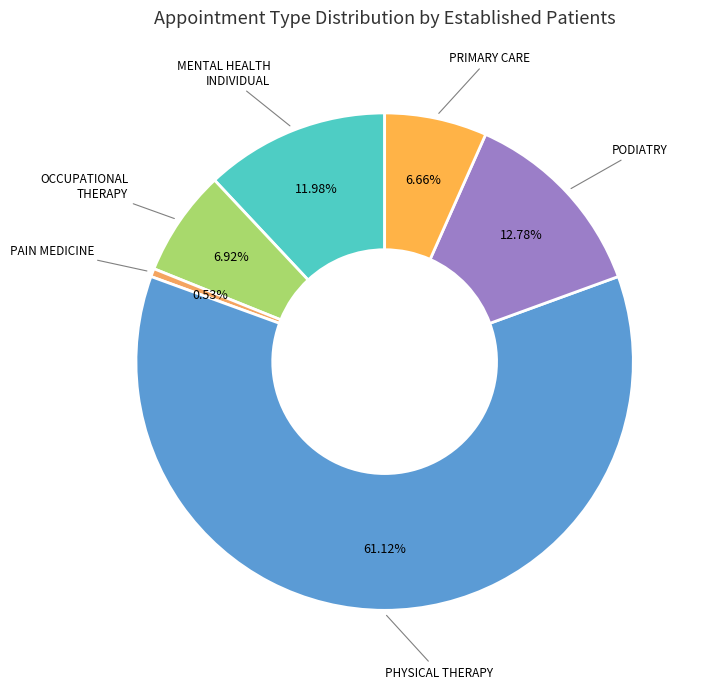

To the nearest percent, what is the difference between the OCCUPATIONAL THERAPY and MENTAL HEALTH INDIVIDUAL slice percentages?

5%